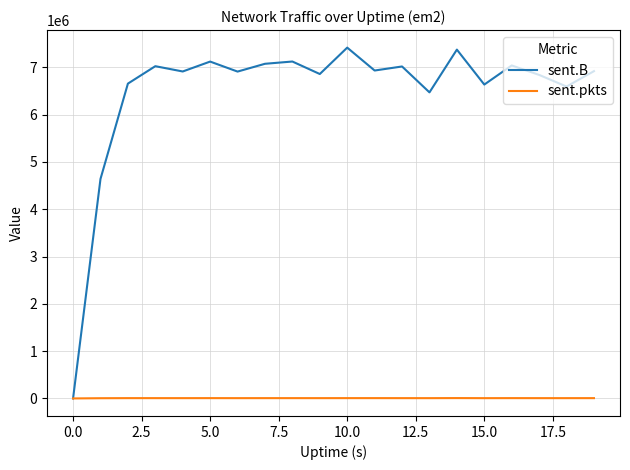

Which series has the largest total across all categories?

sent.B